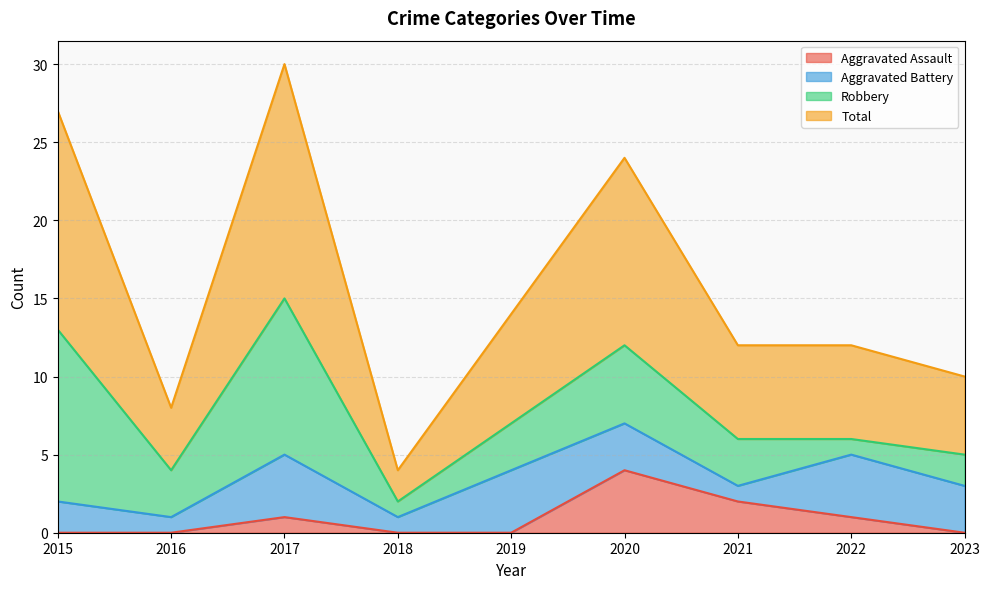

True or false: Total and Aggravated Assault cross at least once.

False